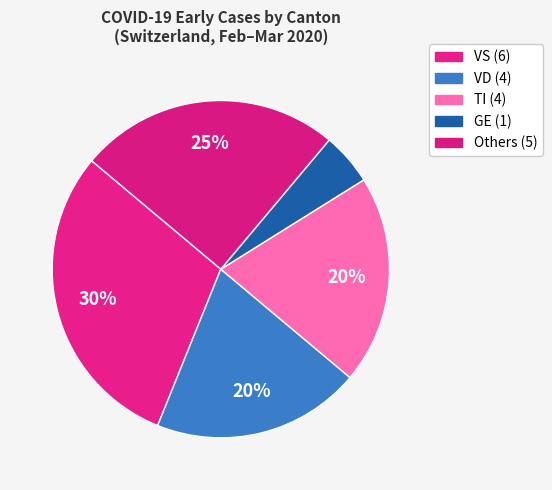

Does any single category account for the majority?

No